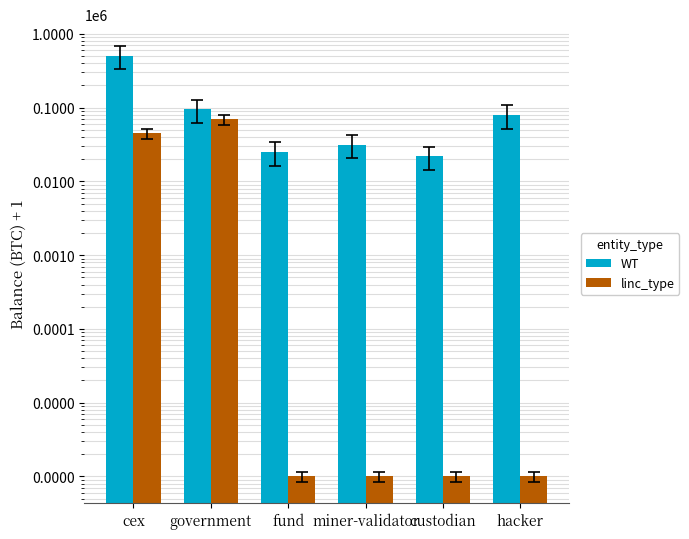

Reading right to left, extract all data points from this chart.

WT: 79958.3	21784.0	31644.4	25106.7	94644.5	508772.1
linc_type: 1.0	1.0	1.0	1.0	69371.2	44741.0